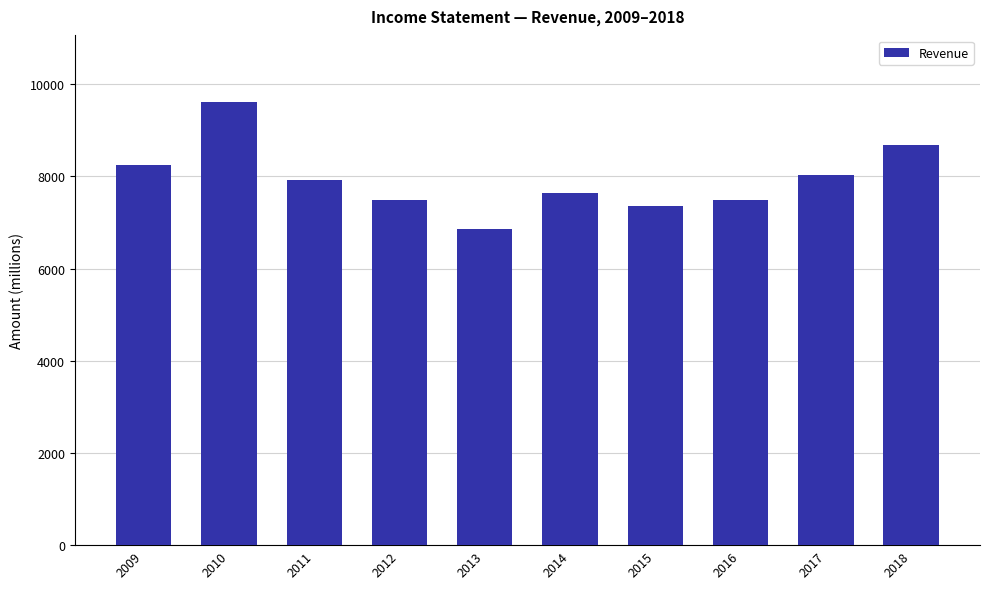

Where is the data nearest to the value 8238?

2009